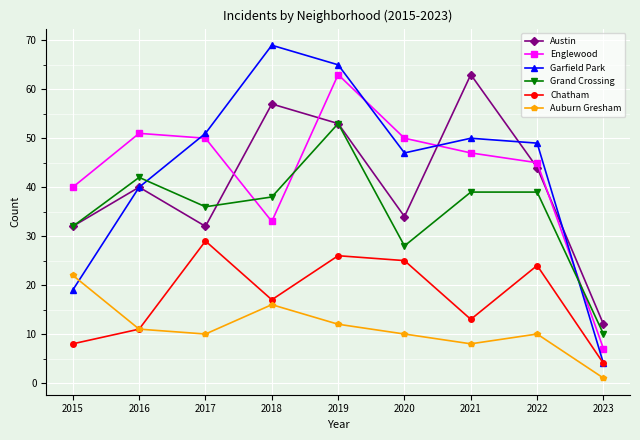

What is the difference between the highest and lowest values at 2021?

55